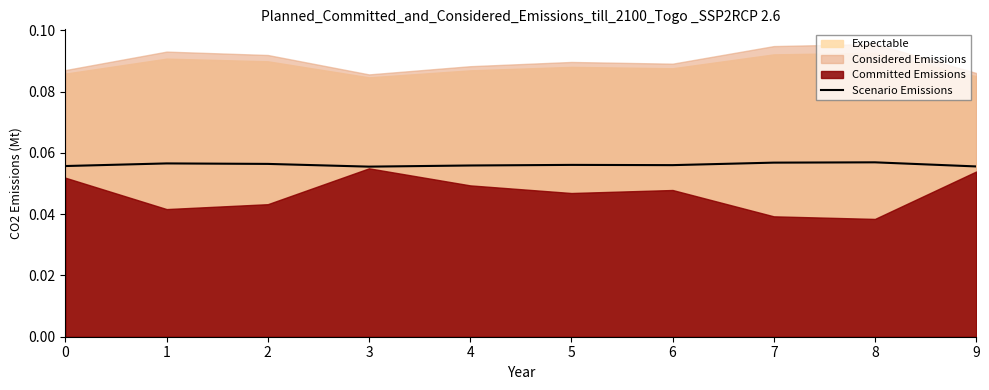

Count the values in the range 0 to 1.

10